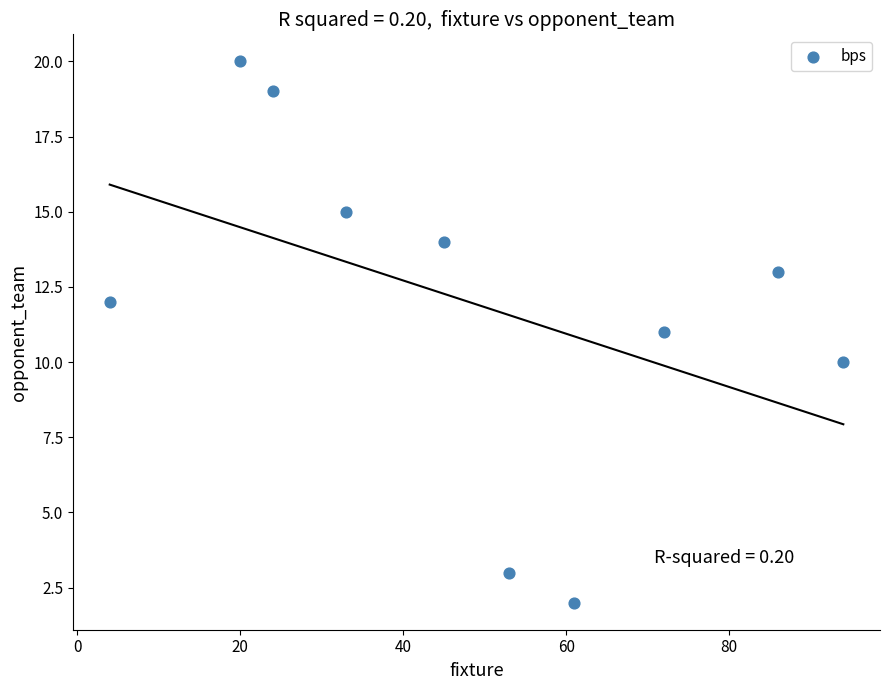

What is the range of Y values (max minus min)?

18